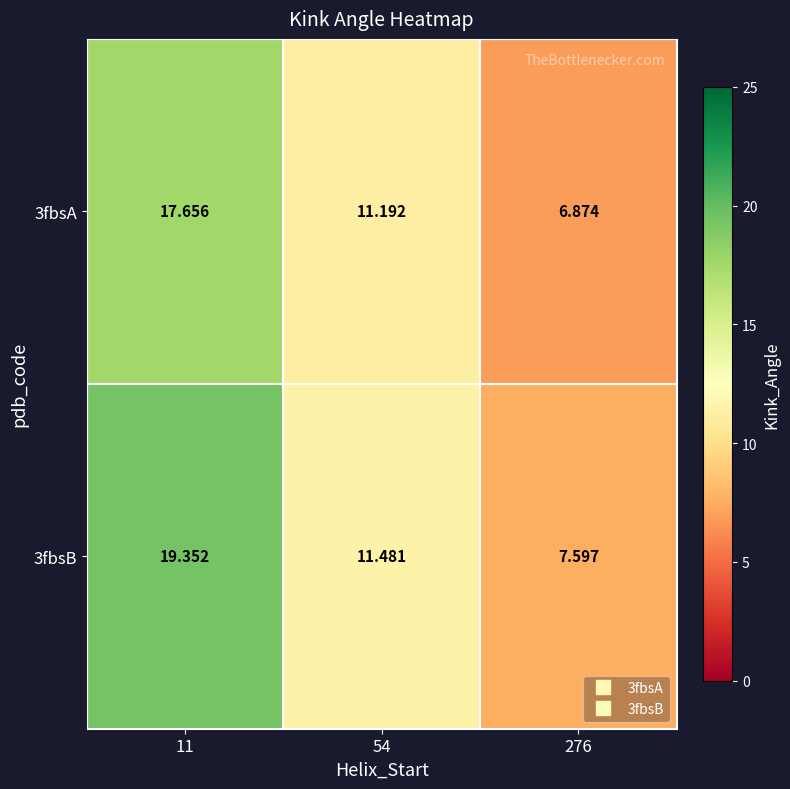

Is the value of 3fbsA at 54 greater than the value of 3fbsB at 11?

No